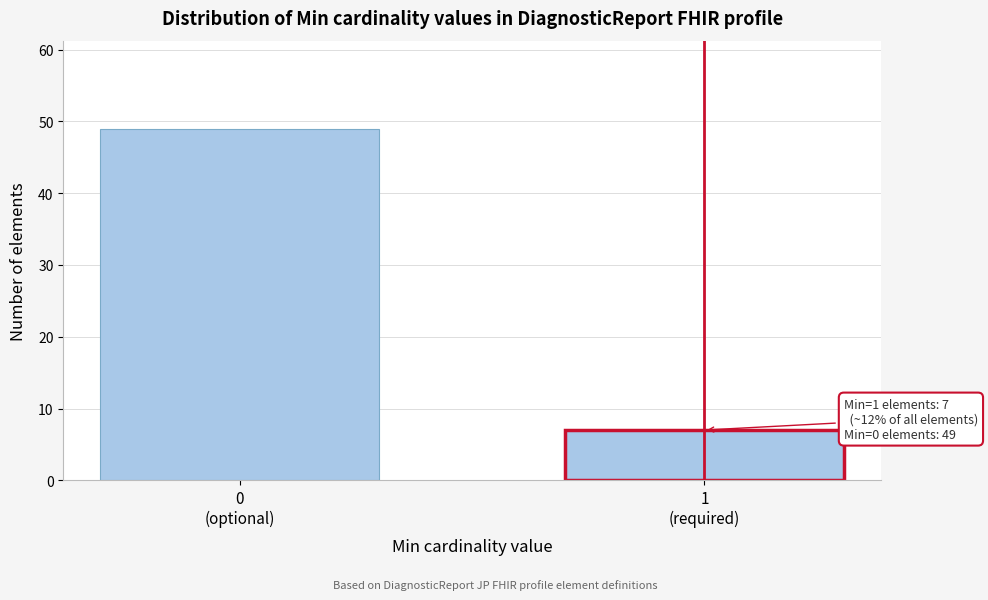

Reading left to right, list all the values displayed in this chart.

49	7